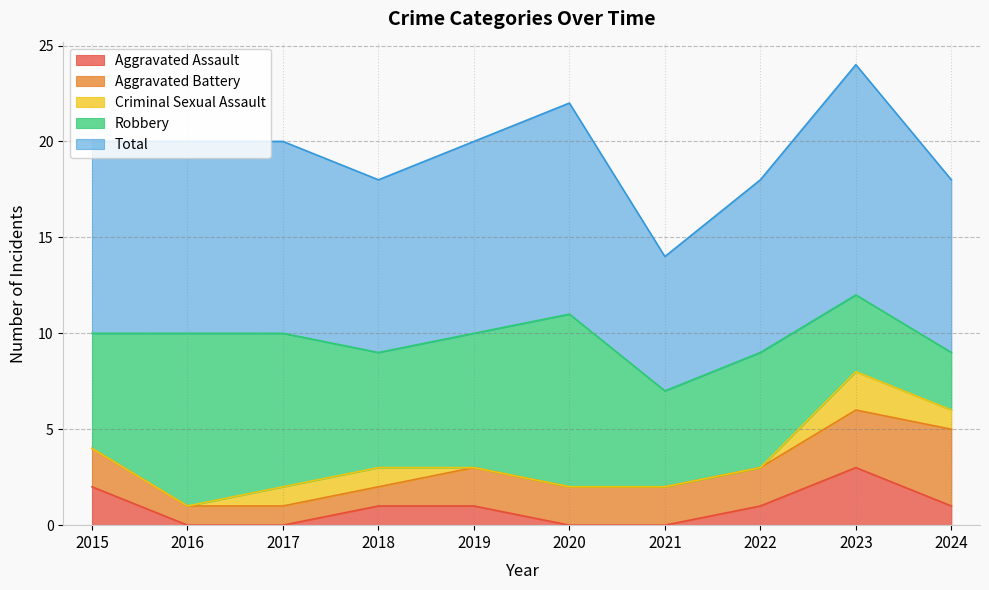

How many distinct data groups are displayed?

5